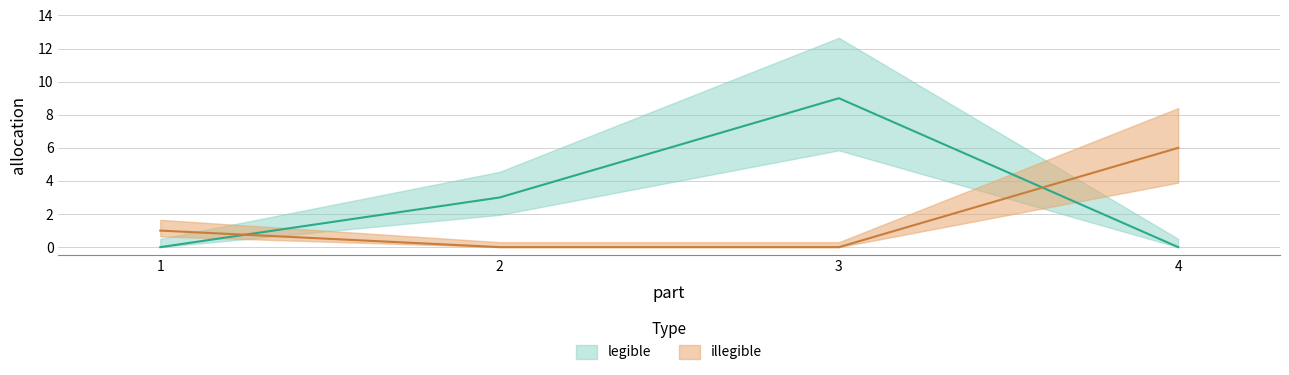

What is the sum of all legible values?

12